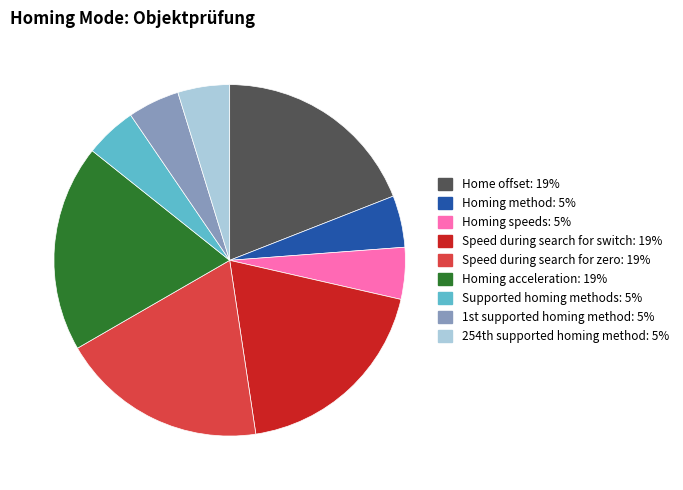

Is the sum of Home offset and Supported homing methods greater than half?

No